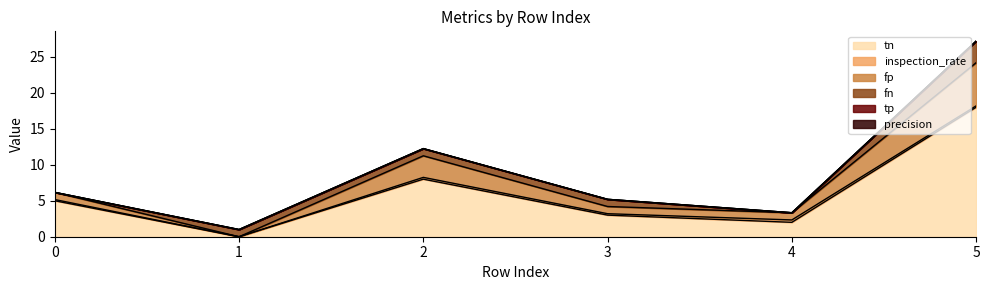

True or false: precision and fp intersect in this chart.

False